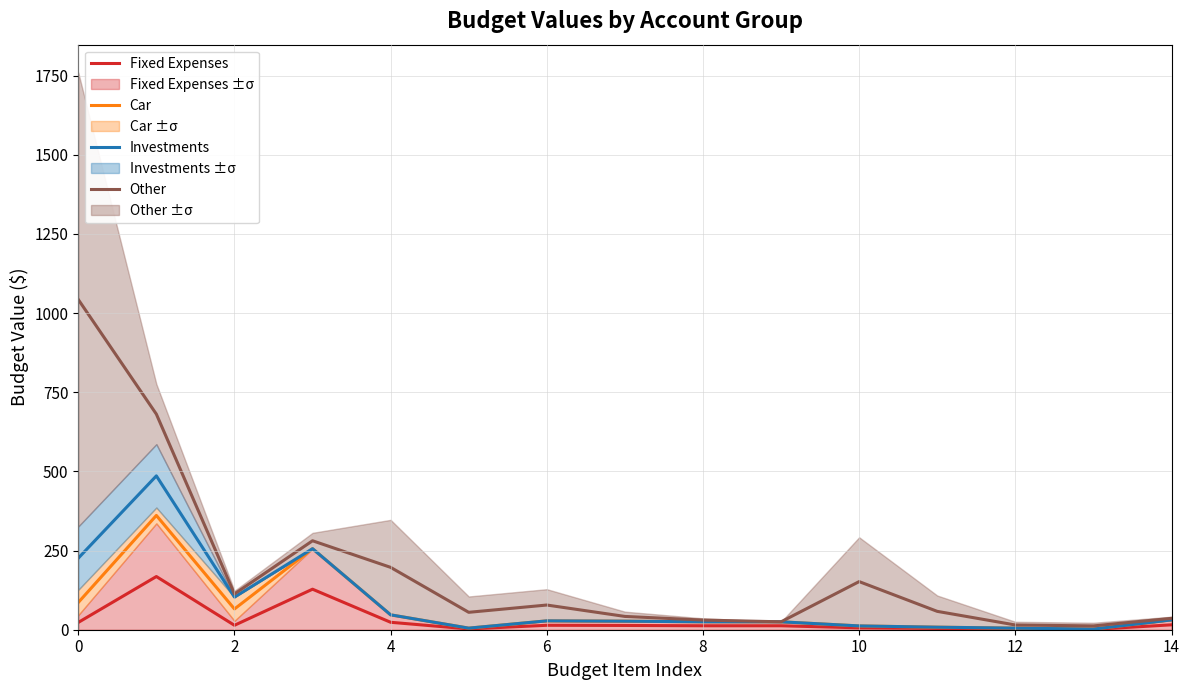

The value of Other at 2 is 113.0. True or false?

True